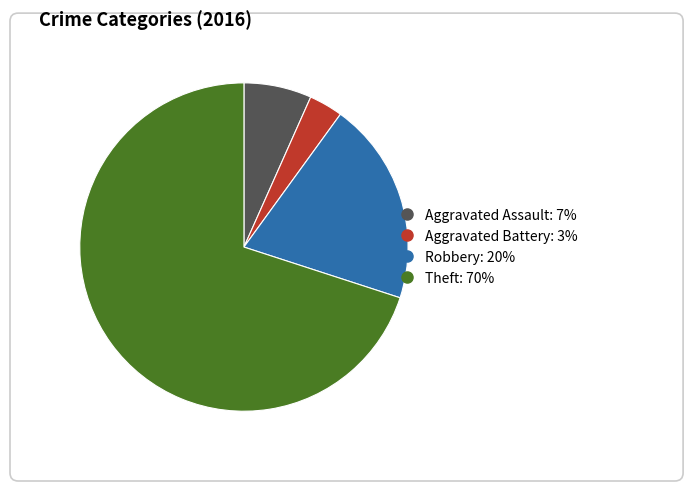

Is it true that Aggravated Assault is 7% of the pie?

True